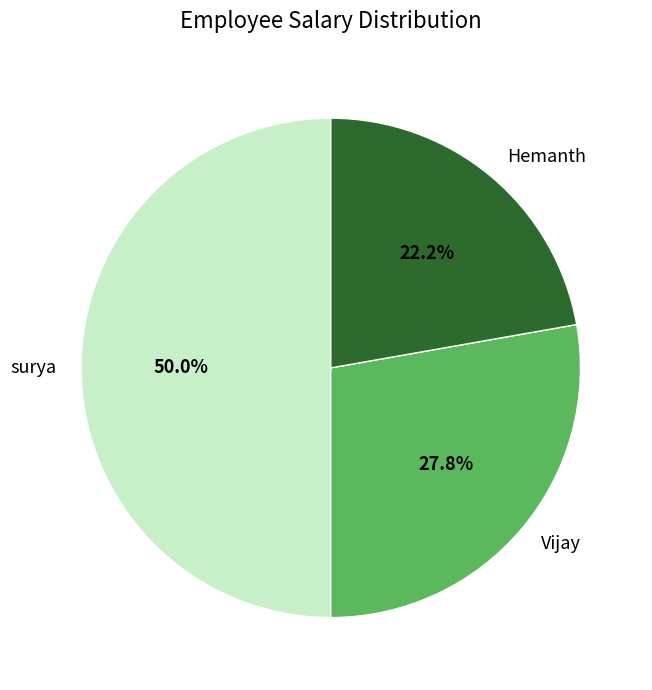

Rank the categories by value from highest to lowest.

surya, Vijay, Hemanth